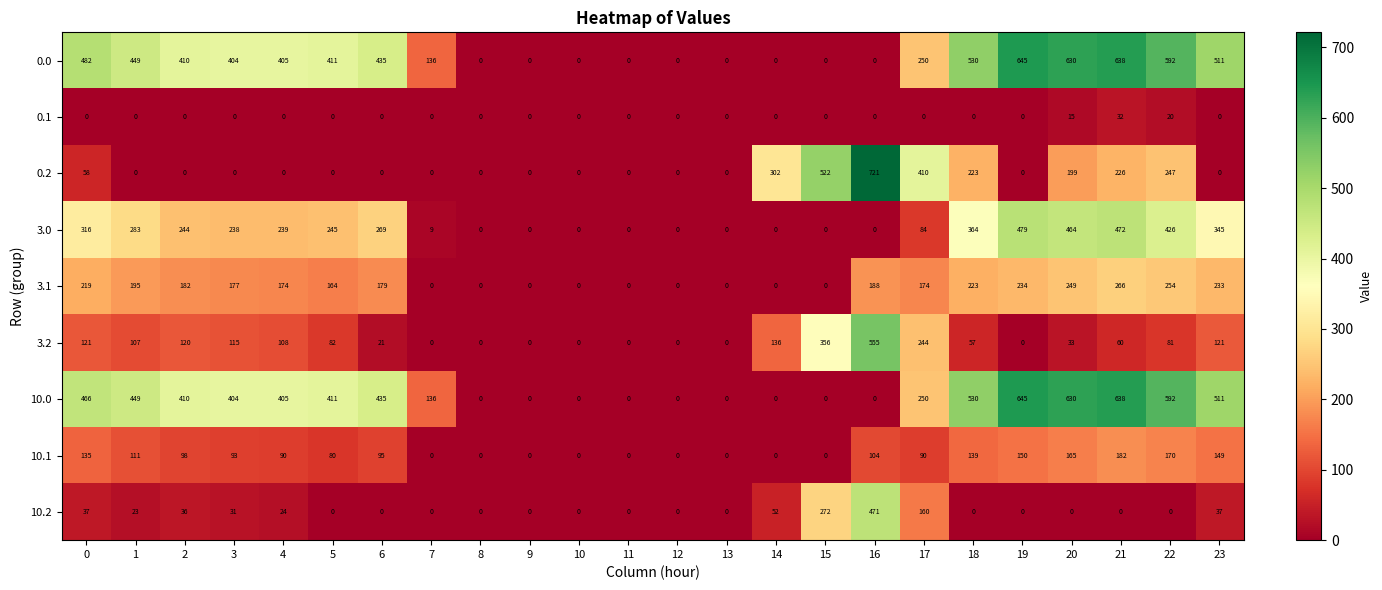

What is the sum of all 10.0 values?

6912